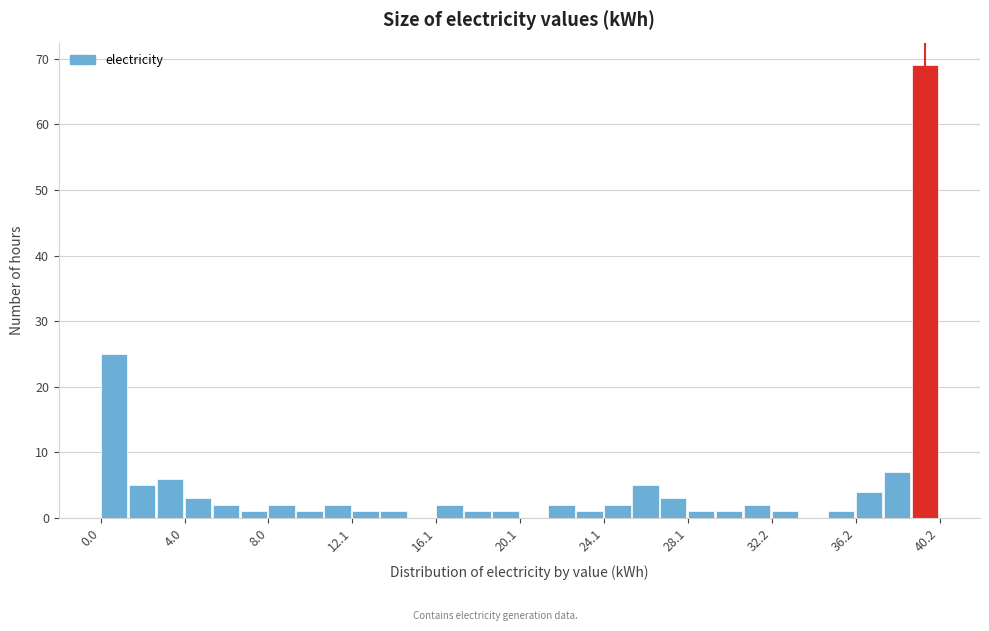

Around what value on the x-axis is the tallest bar? Give the approximate position of its centre, as read against the axis.

39.5